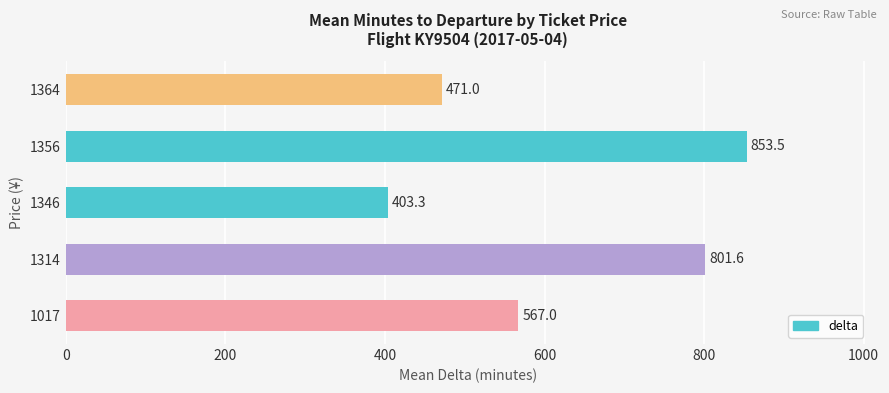

What is the minimum value shown in the chart?

403.3